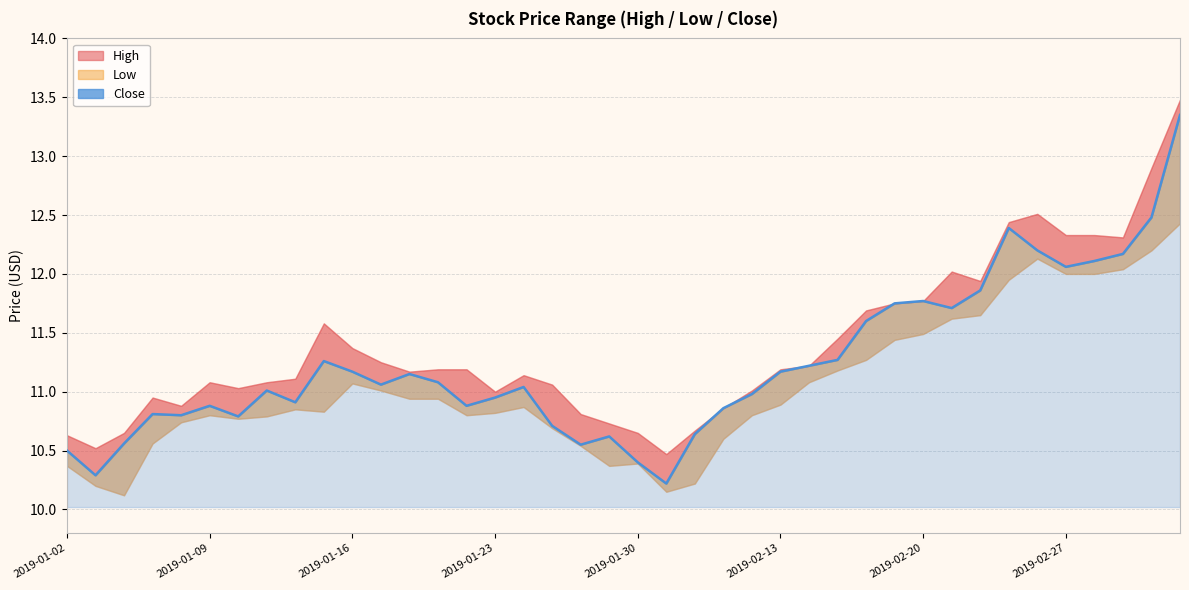

What is the smallest value displayed?

10.2